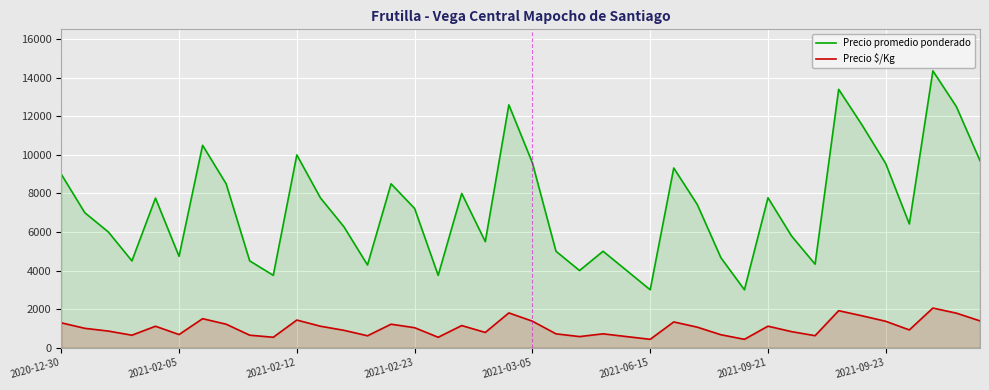

True or false: Precio promedio ponderado and Precio $/Kg cross at least once.

False